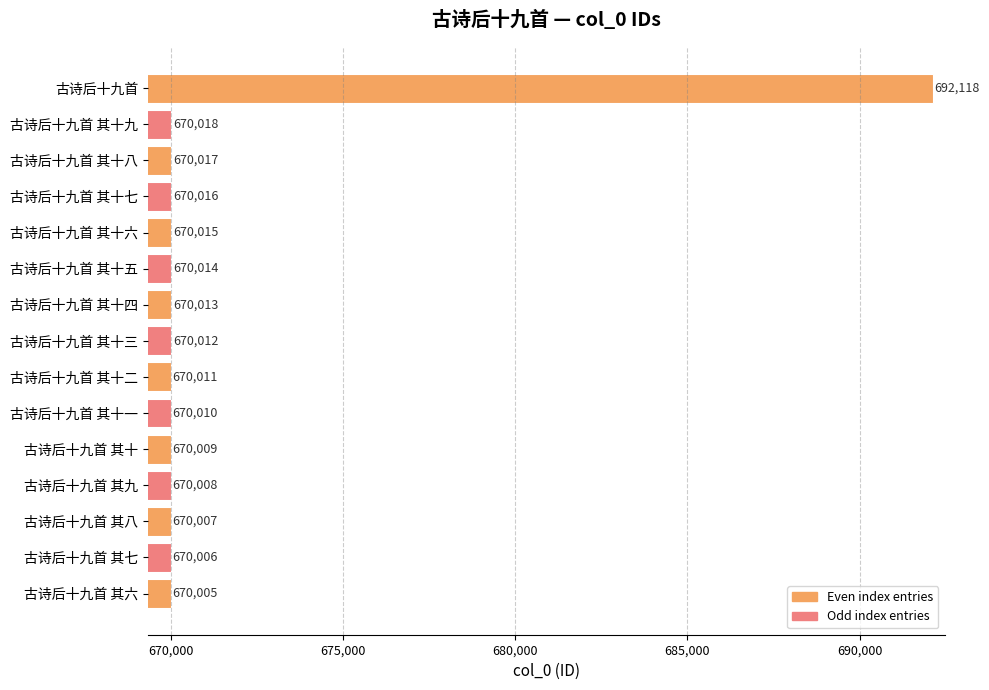

What position from the top is 古诗后十九首 其八?

13